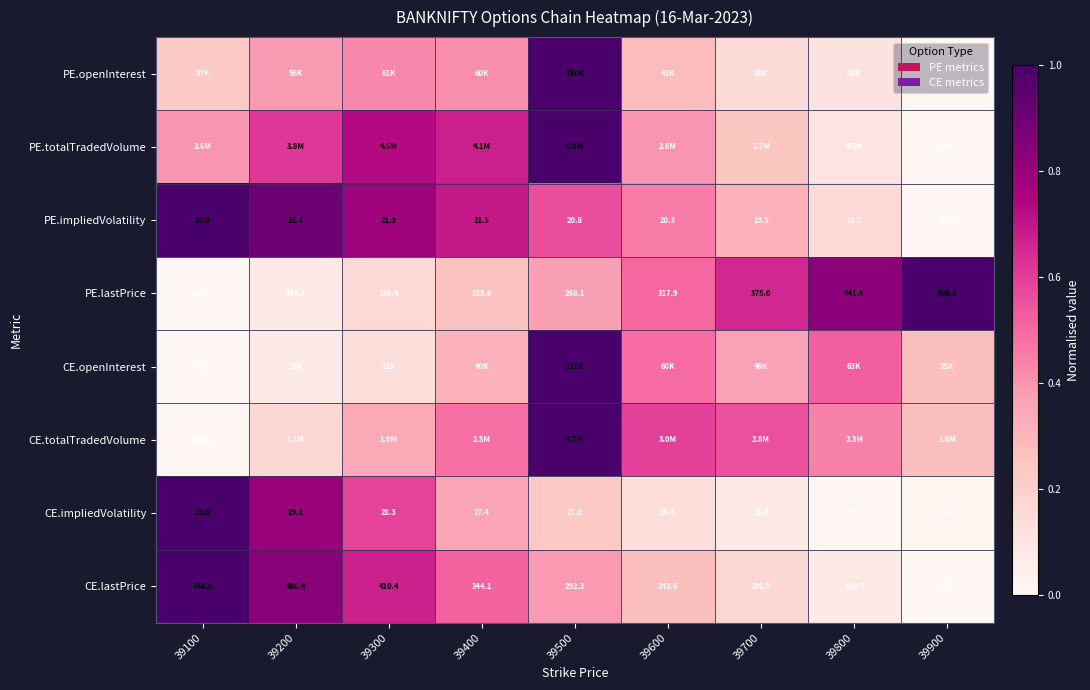

Which category has the highest value in the CE.openInterest series?

39500